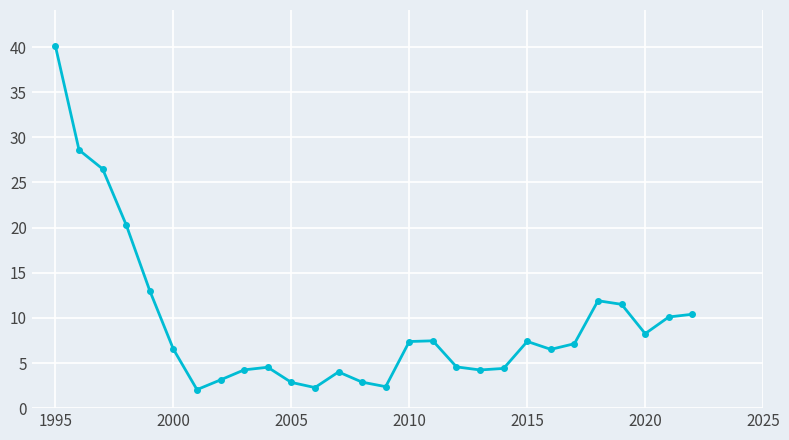

What is the difference between the second highest and second lowest values?

26.3